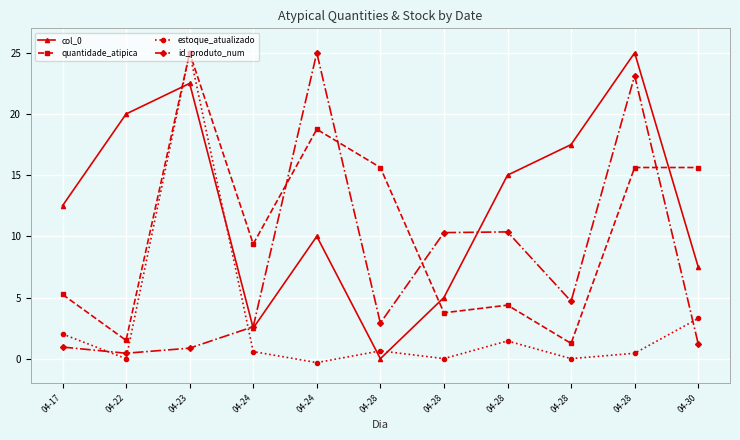

What is the difference between the maximum and second lowest values in the estoque_atualizado series?

25.0